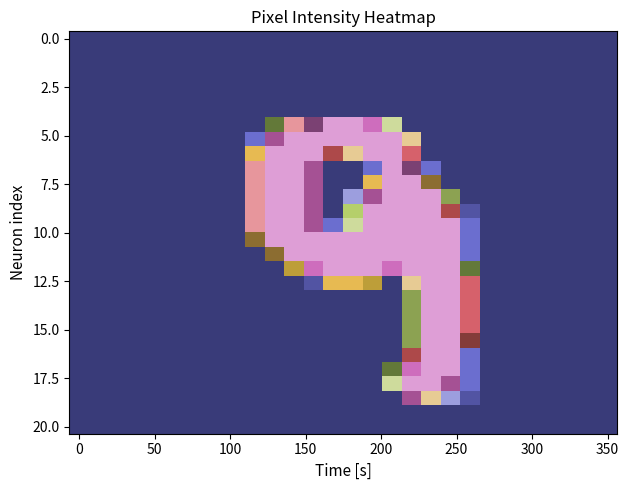

How many categories are shown in the chart?

28